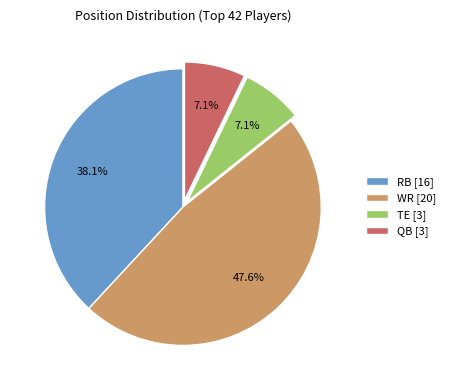

Approximately how many times larger is the value at QB [3] compared to TE [3]?

1.0